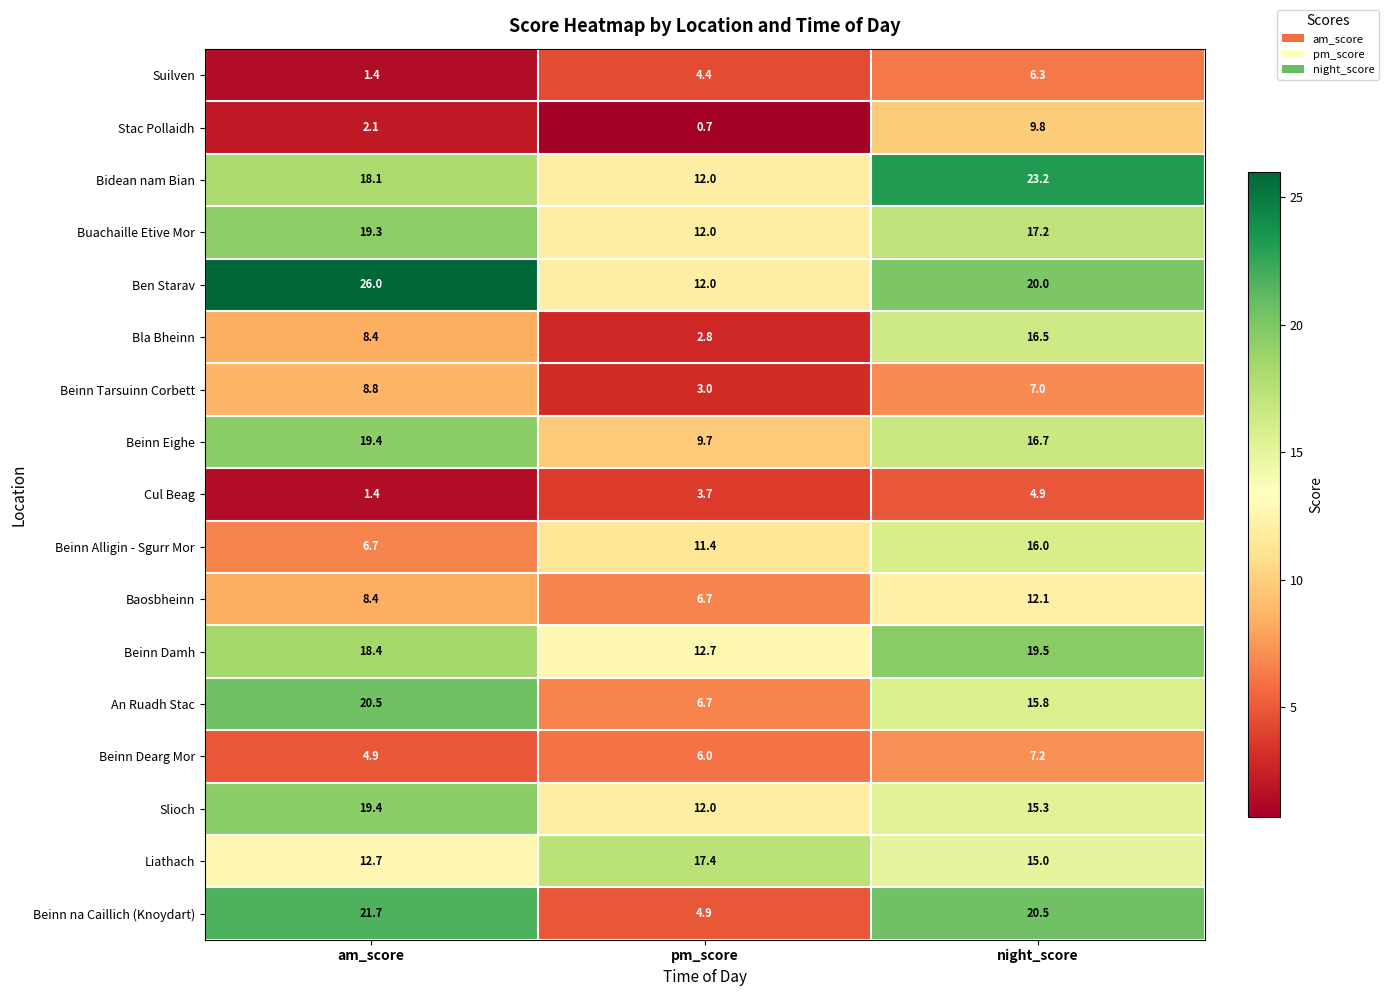

What is the difference between the highest and lowest values at night_score?

18.3